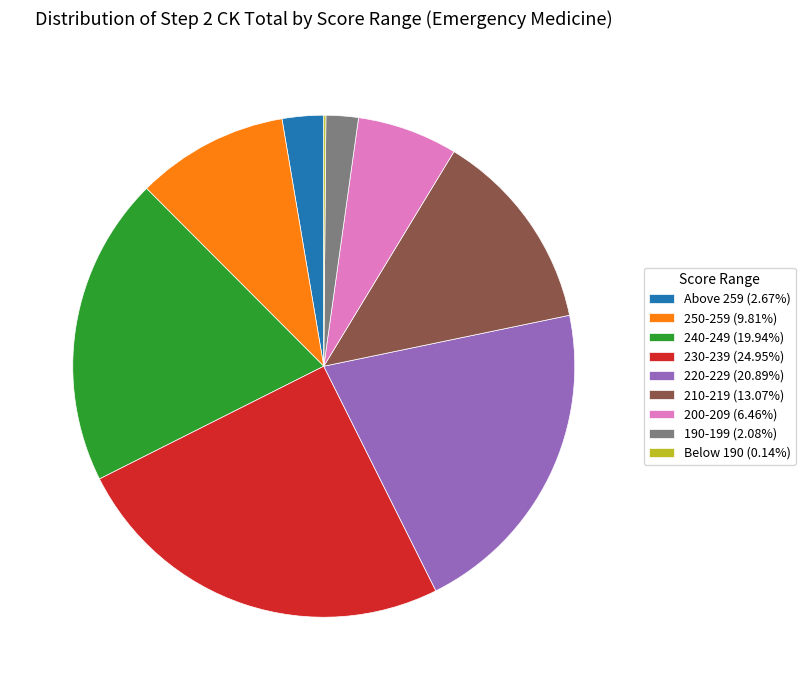

Is it true that Above 259 is 3% of the pie?

True